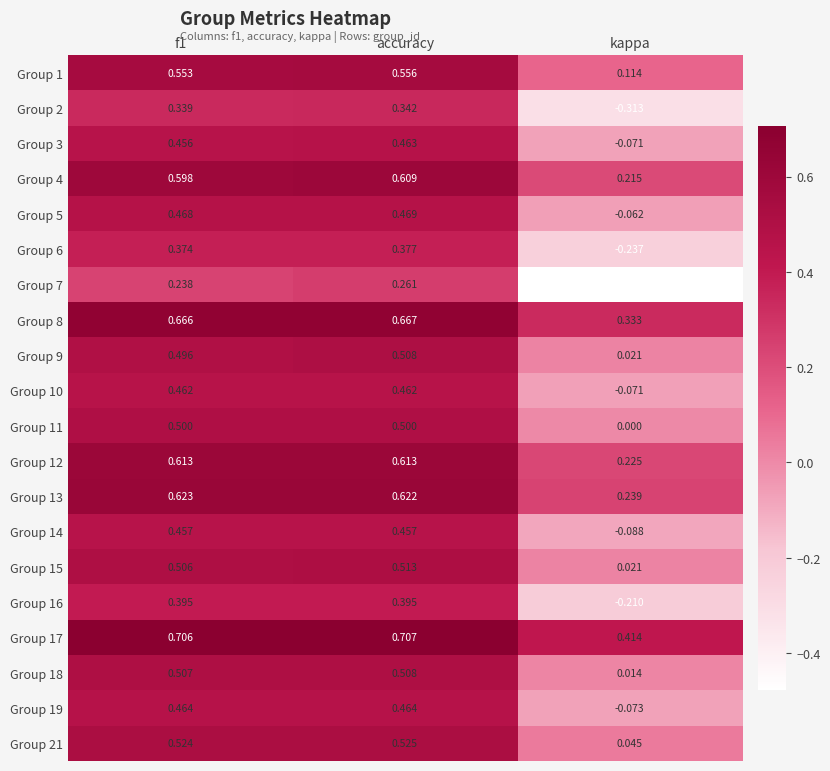

Count the number of categories in the chart.

3